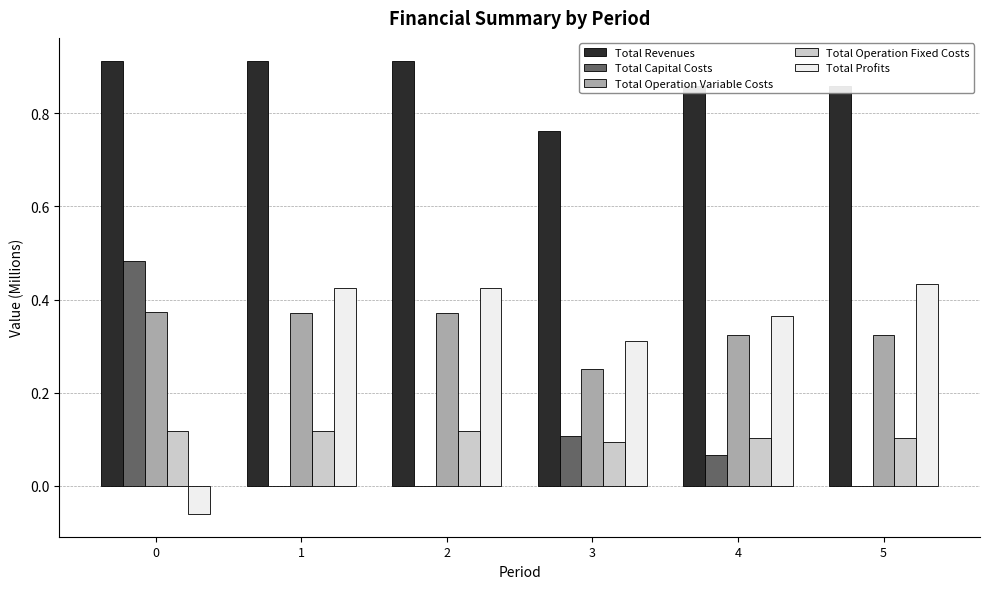

What is the sum of the Total Operation Variable Costs values at 0 and 3?

0.6